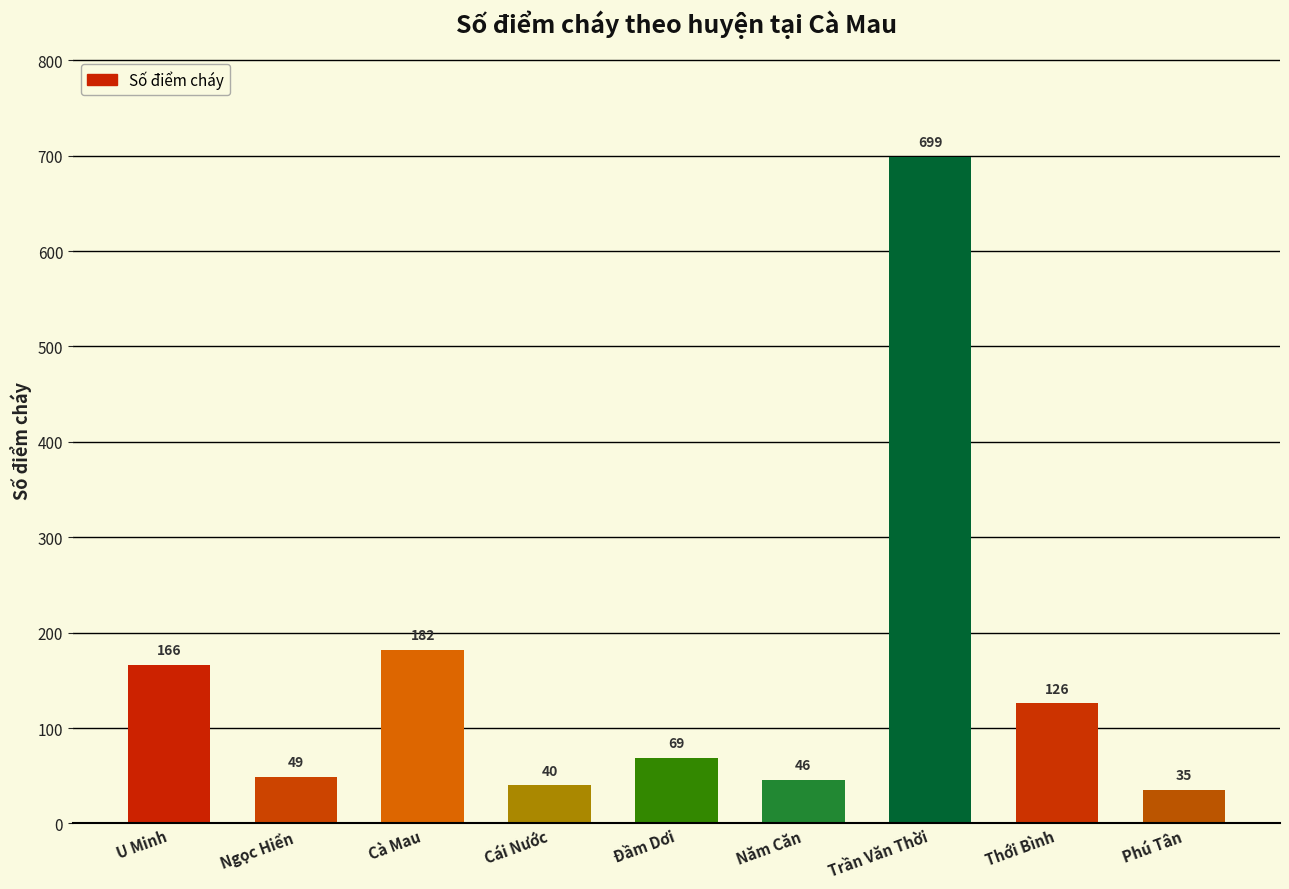

Is it true that the value at Ngọc Hiển is 49?

True